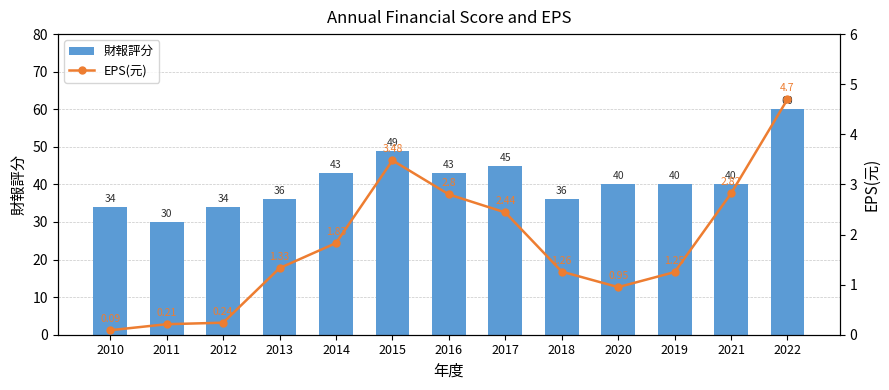

What is the total value across all series at 2017?

47.4